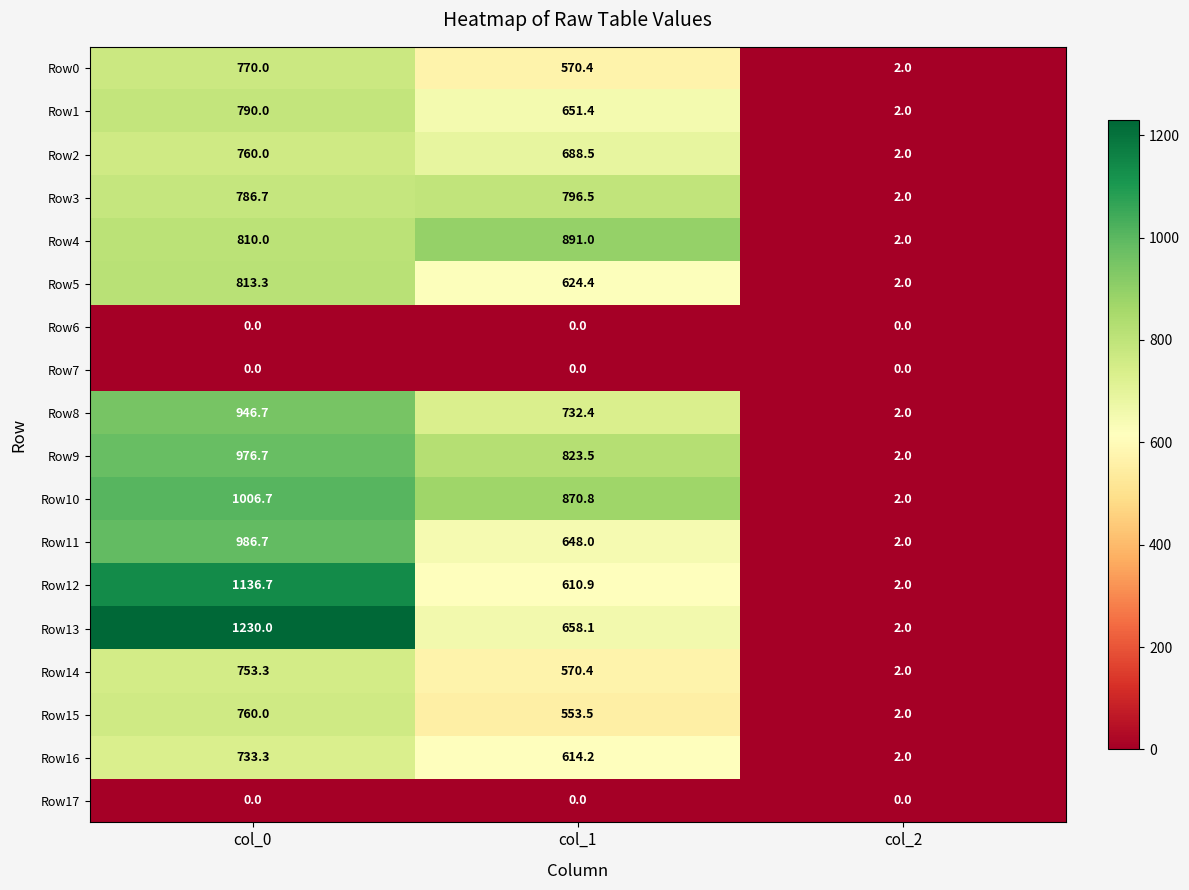

Rank the categories by Row0 value from highest to lowest.

col_0, col_1, col_2